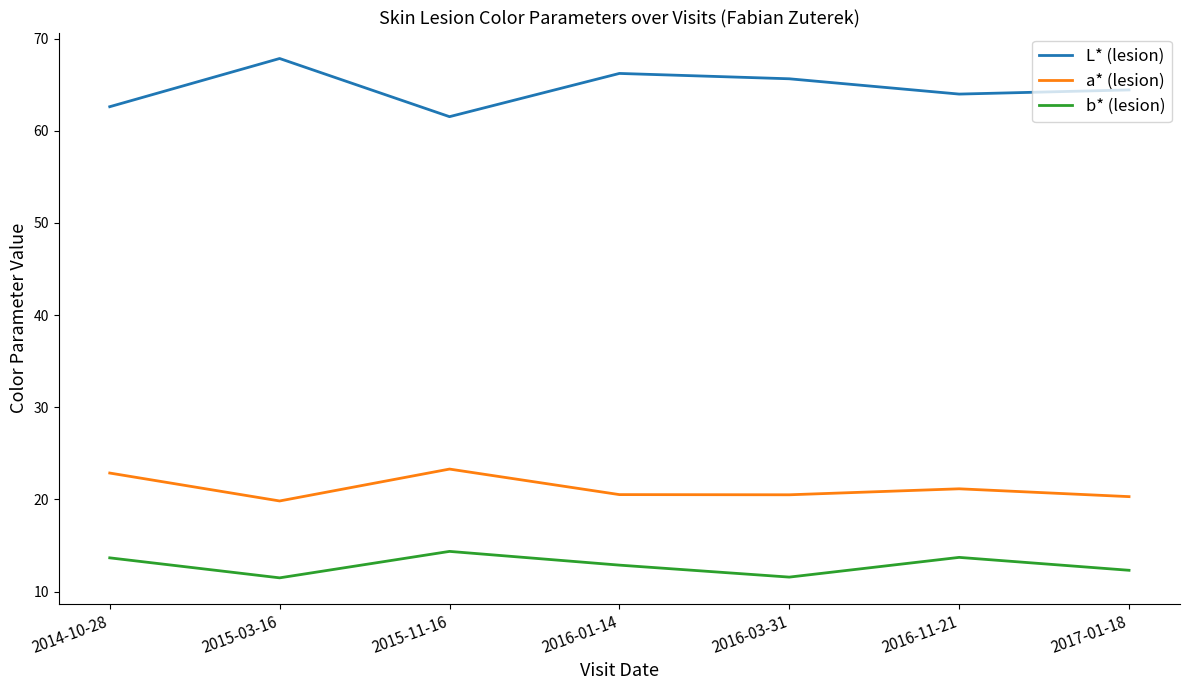

What is the total value across all series at 2017-01-18?

97.1